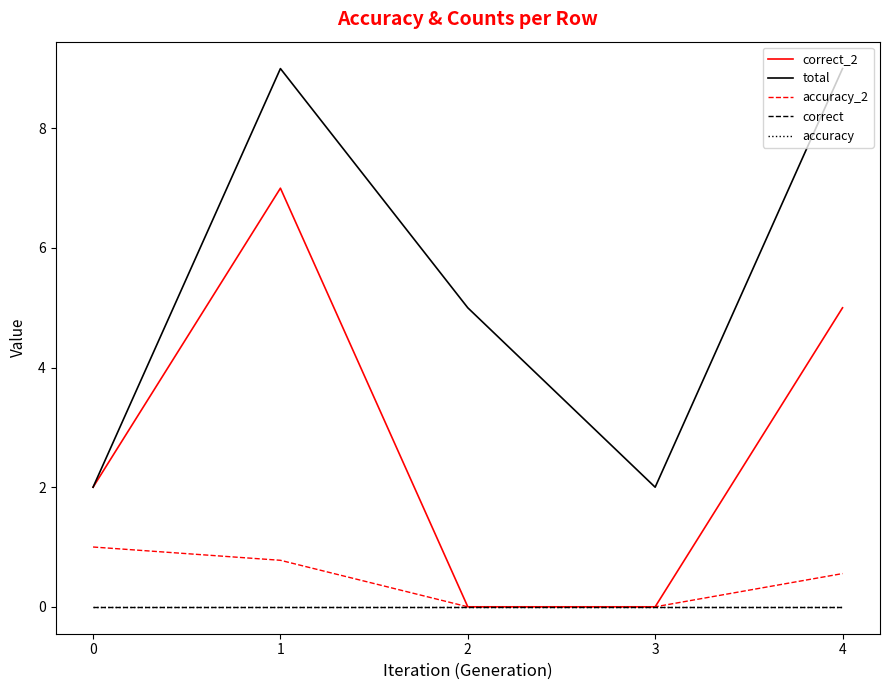

What is the average value of the correct_2 series?

2.8